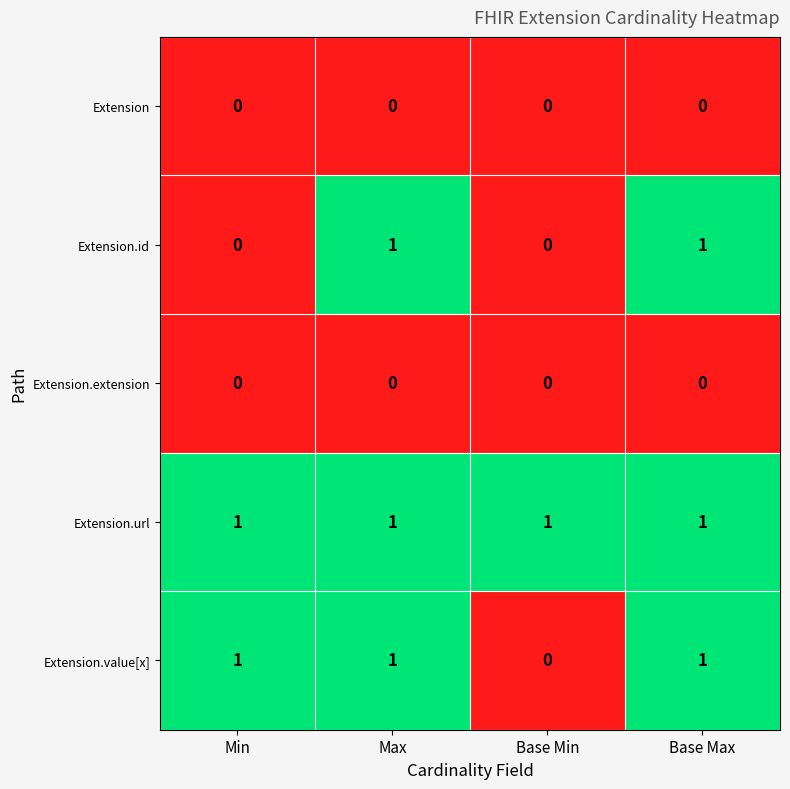

What is the spread (max minus min) of values at Min?

1